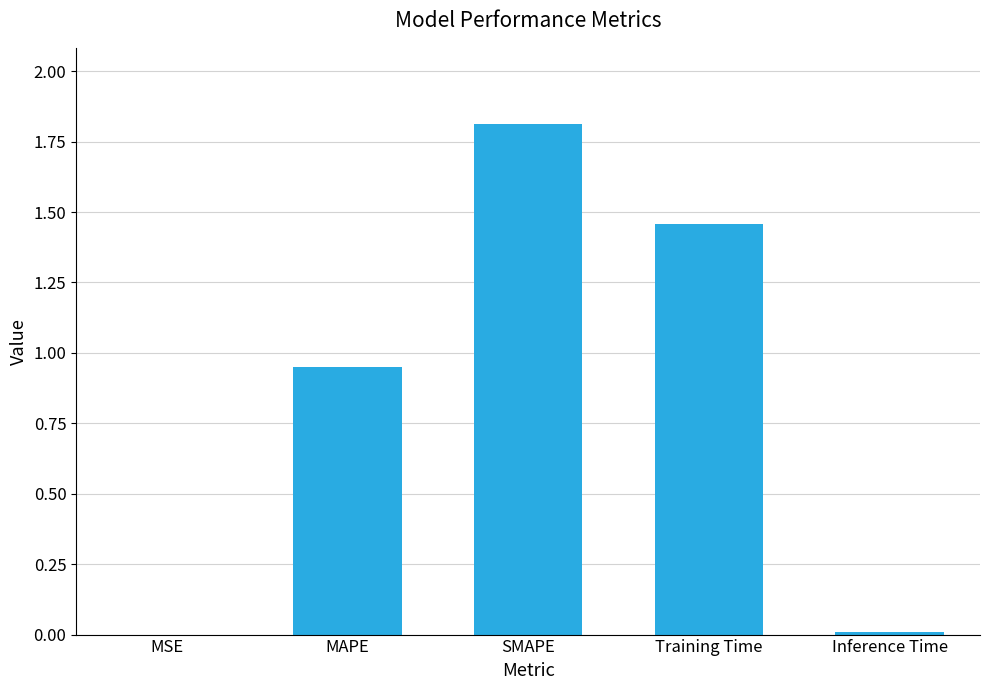

Count the number of data series in this chart.

1